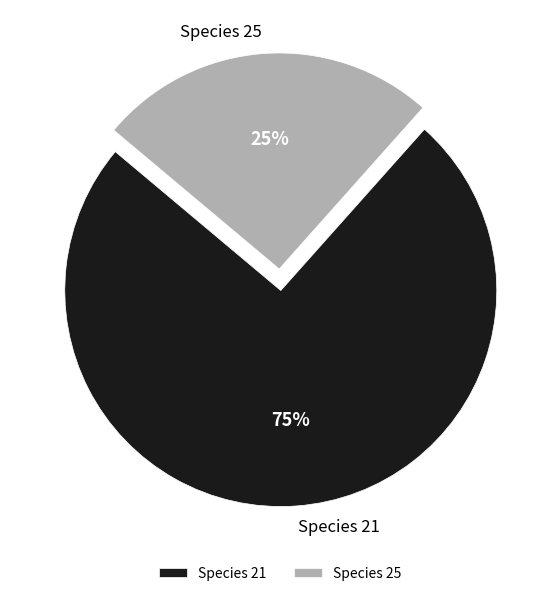

To the nearest percent, what is the combined percentage of Species 21 and Species 25?

100%